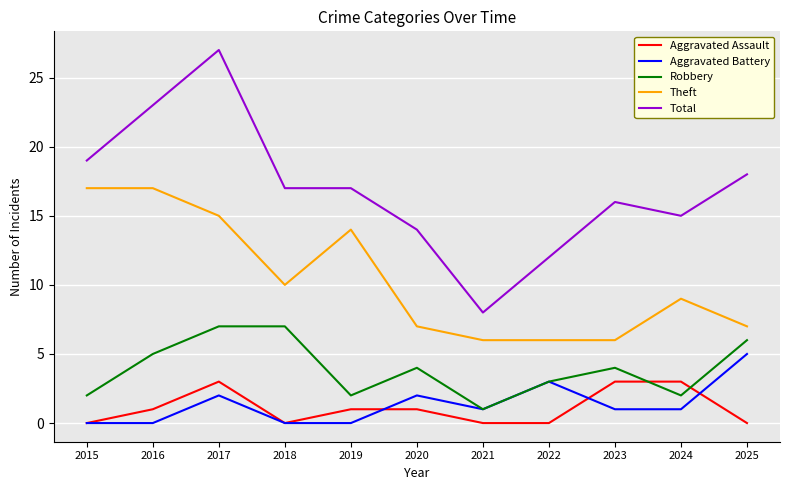

How many lines are shown in the chart?

5